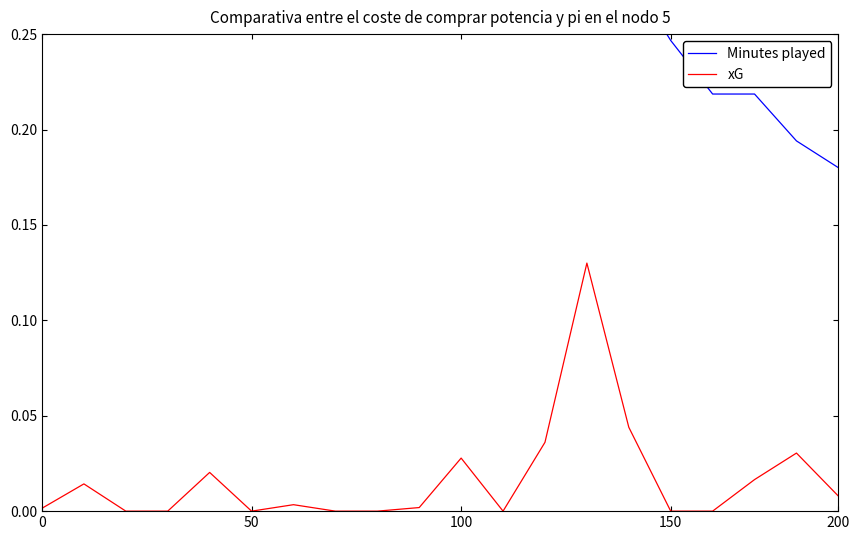

Does the chart display data point markers on the line(s)?

No